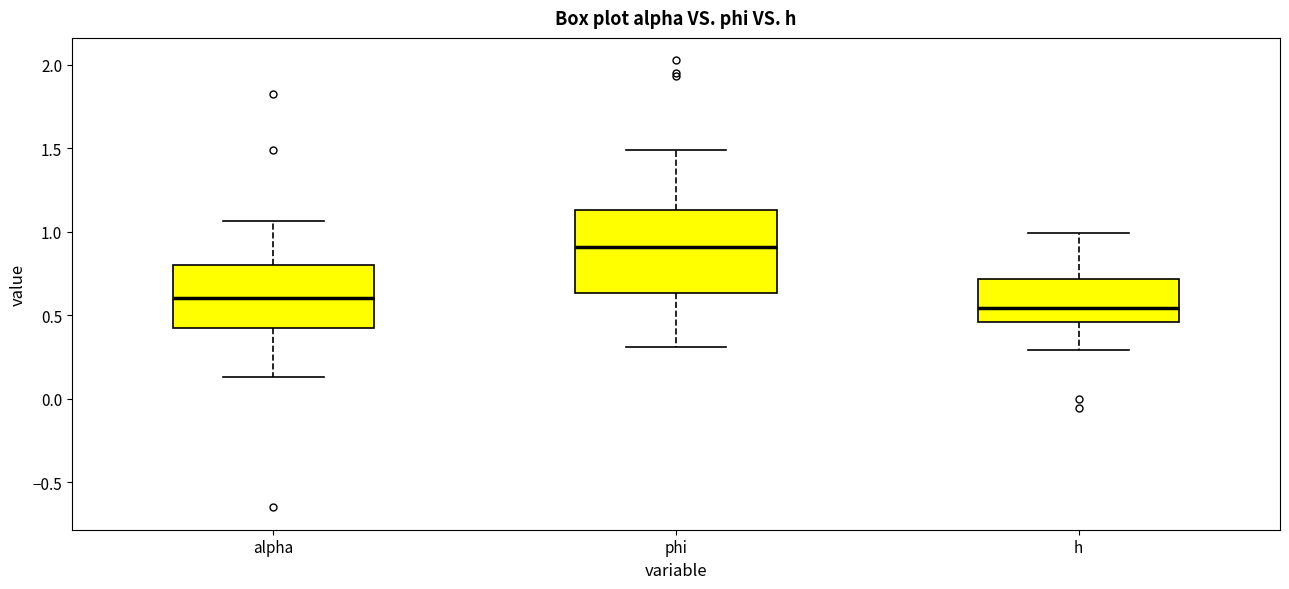

Which box is the tallest, from its lower edge to its upper edge?

phi